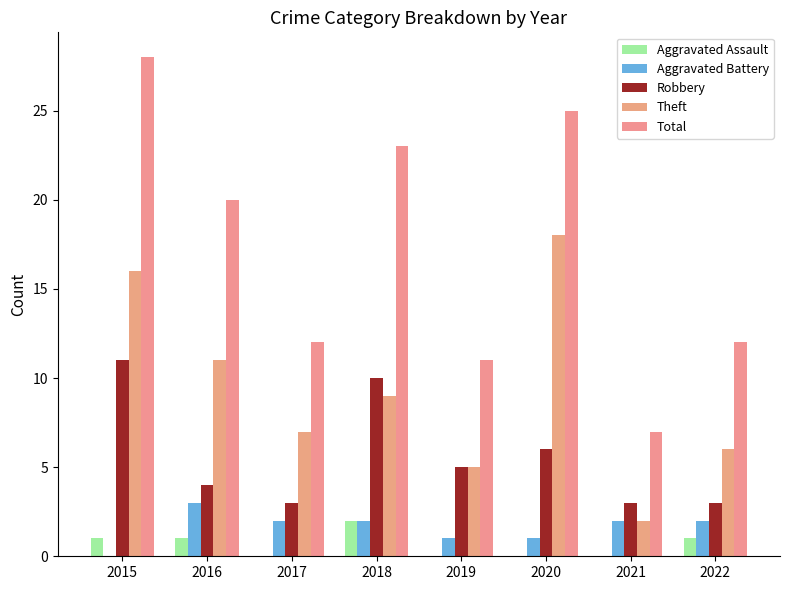

What is the total value across all series at 2016?

39